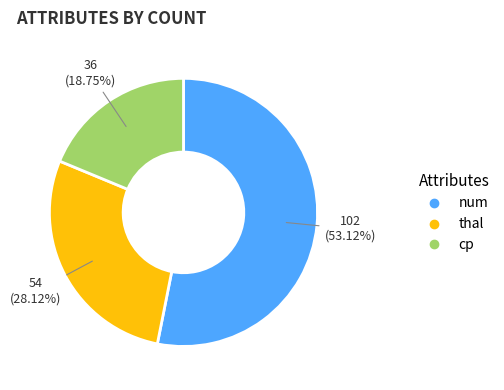

What percentage do num and cp together represent?

71.9%